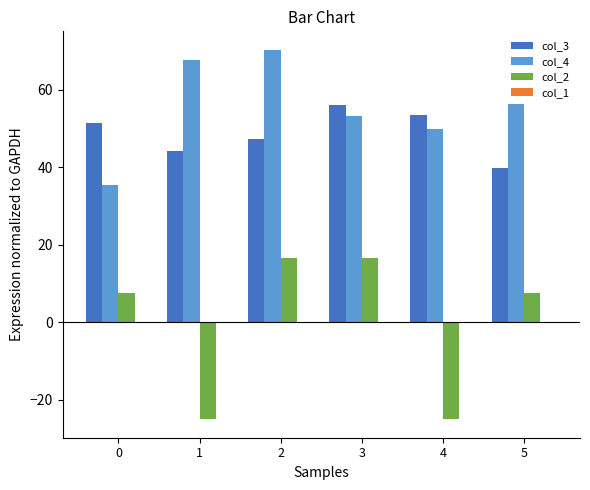

What is the approximate value of col_2 at 0?

7.6